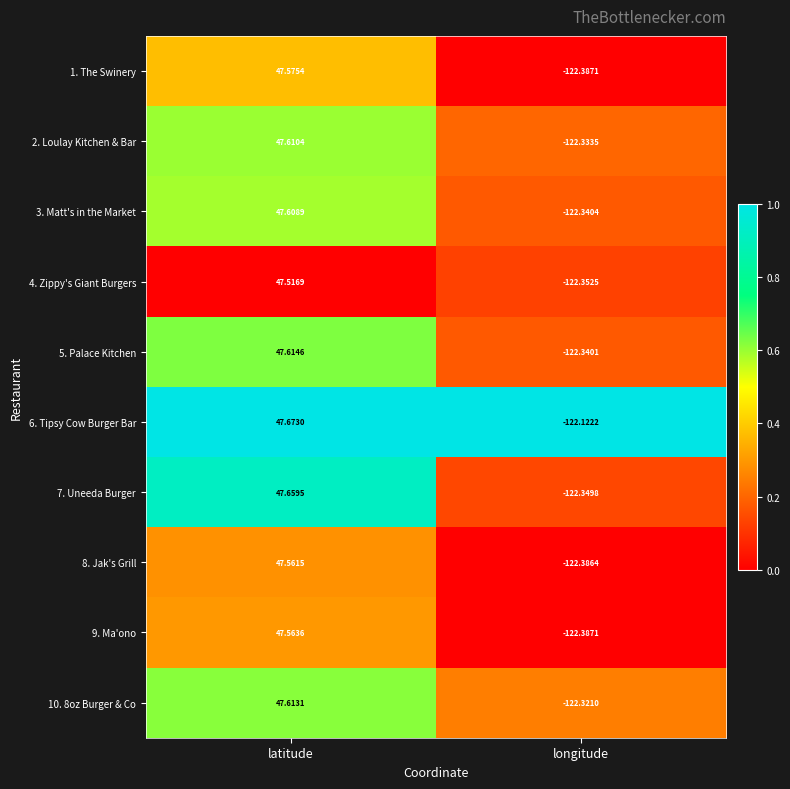

At which label does 10. 8oz Burger & Co first exceed 47?

latitude